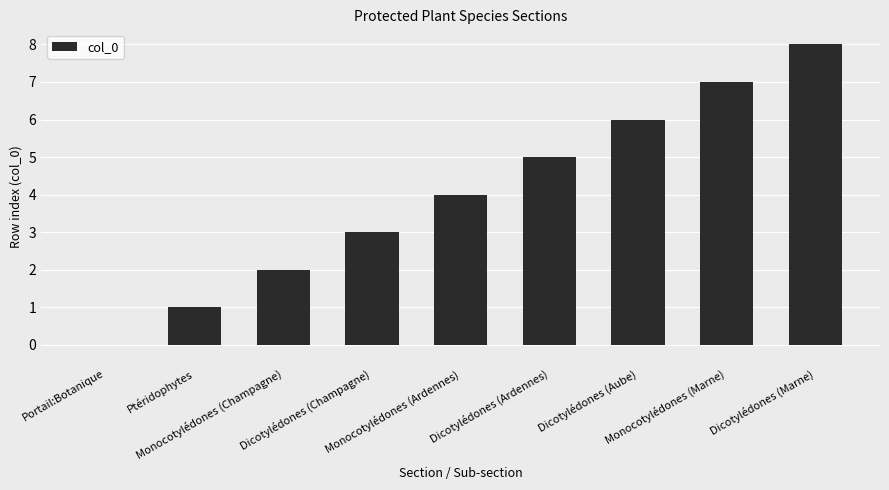

The value at Monocotylédones (Ardennes) is 6. True or false?

False